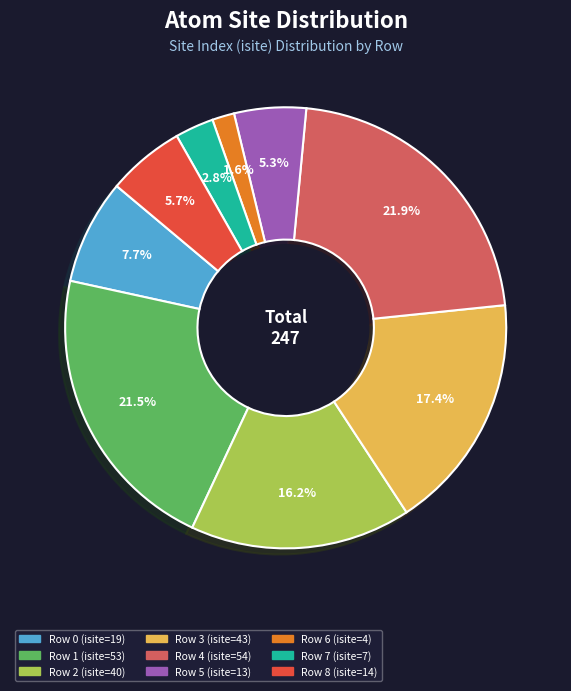

Is there a majority slice in this chart?

No